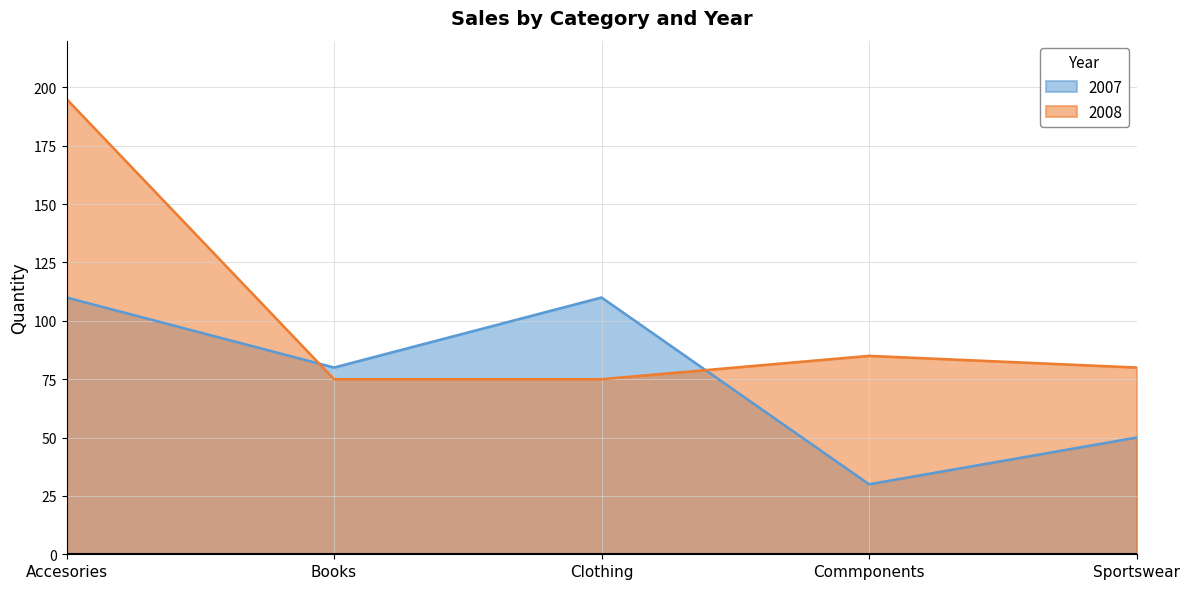

Reading left to right, extract all data points from this chart.

2007: Accesories=110	Books=80	Clothing=110	Commponents=30	Sportswear=50
2008: Accesories=195	Books=75	Clothing=75	Commponents=85	Sportswear=80